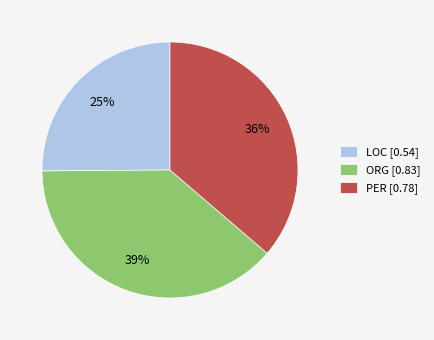

Which slice is the smallest?

LOC